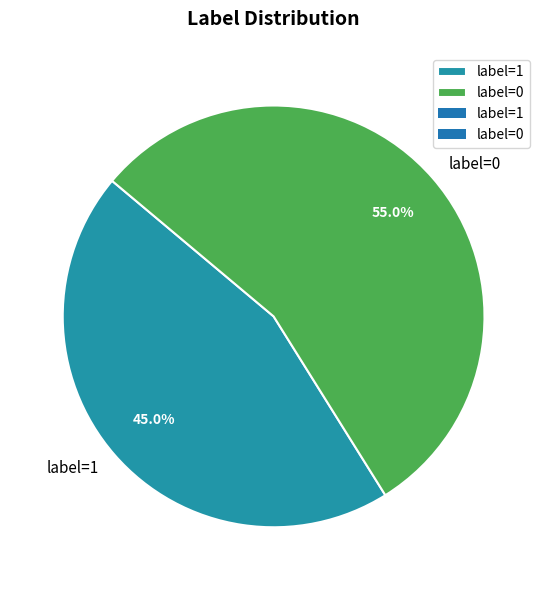

What is the smallest slice in the pie chart?

label=1